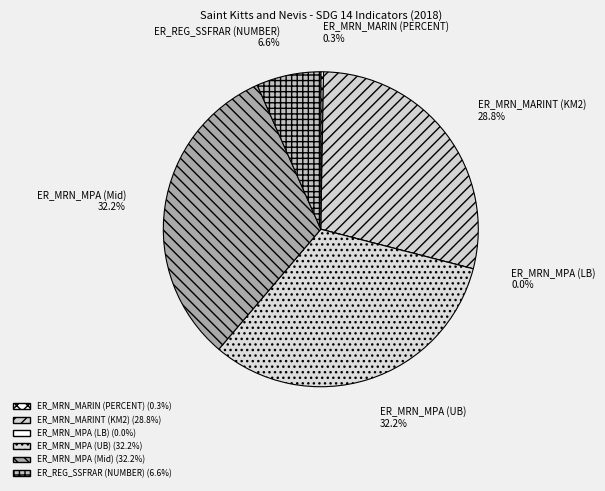

To the nearest percent, what portion does ER_REG_SSFRAR (NUMBER) represent?

7%